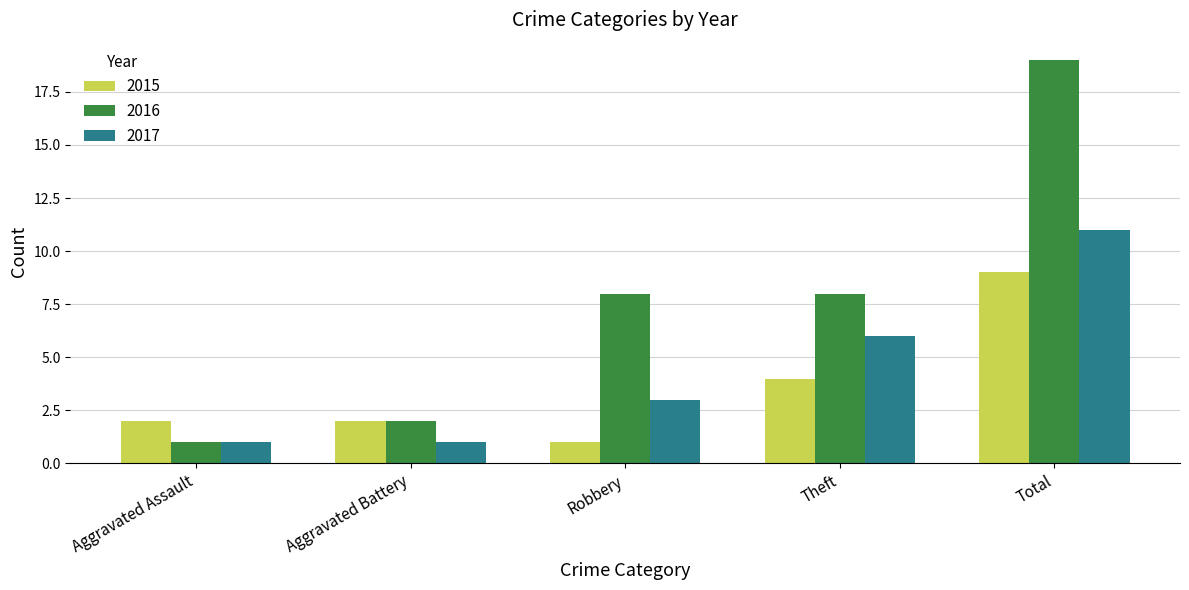

List the series in order of their overall mean, lowest first.

2015, 2017, 2016